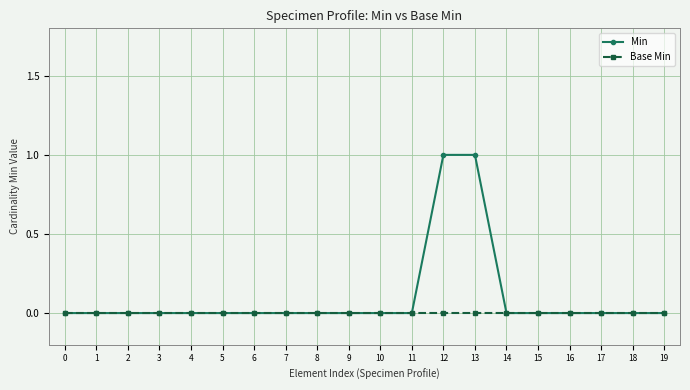

Rank the series by their maximum value, from lowest to highest.

Base Min, Min